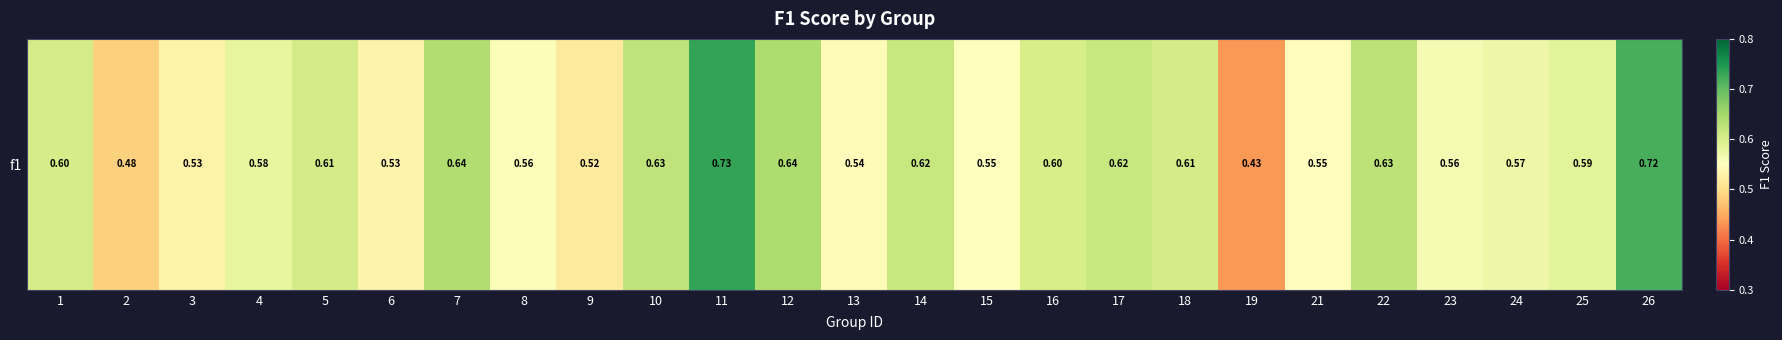

True or false: the data shows 0.6 at 24.

True